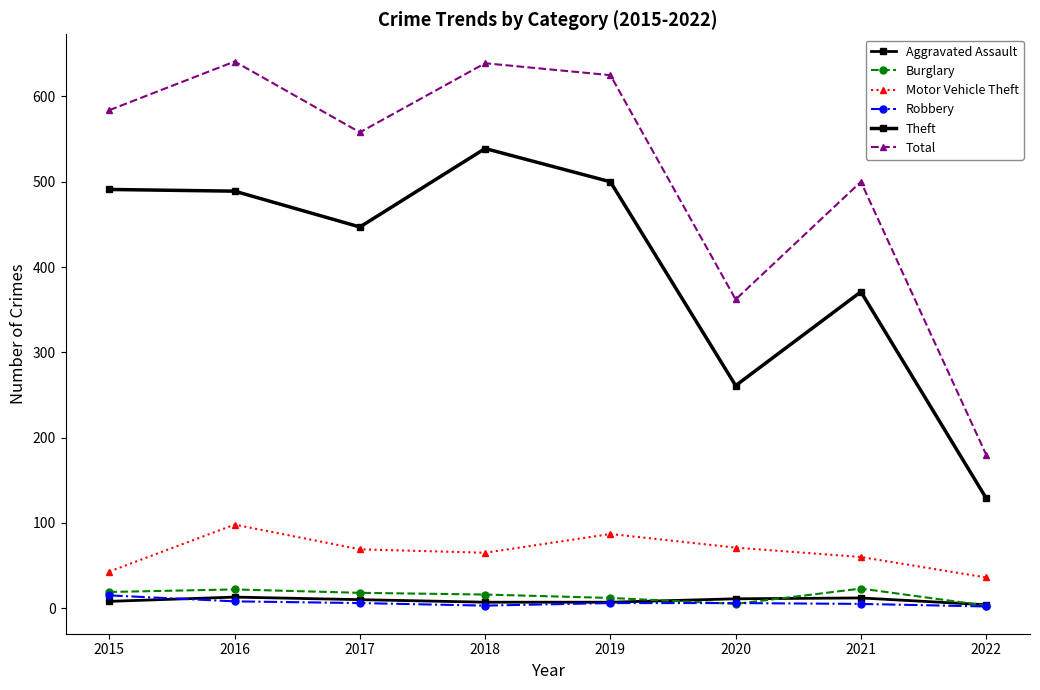

Is it true that Motor Vehicle Theft equals 89 at 2018?

False